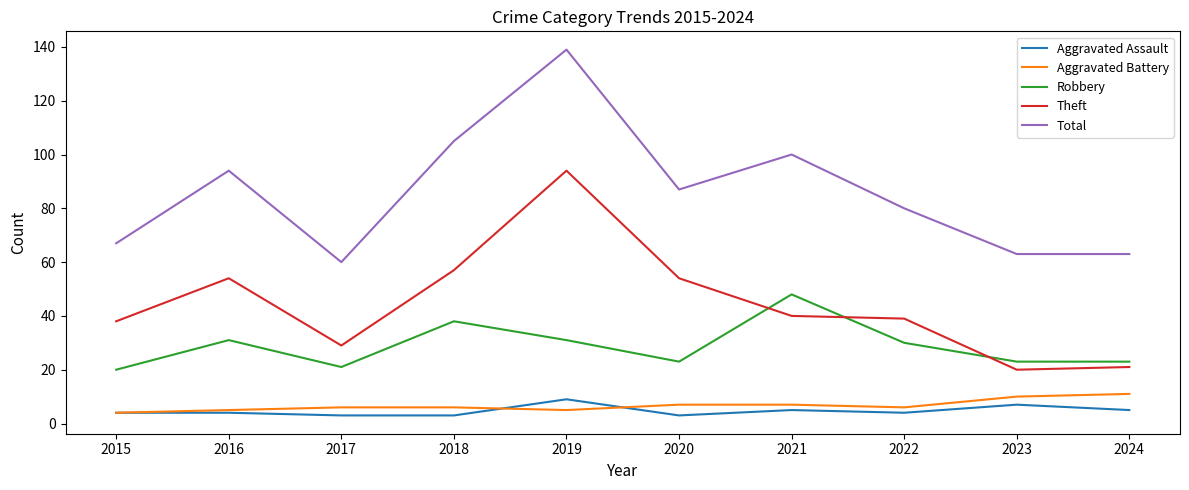

What is the greatest value displayed?

139